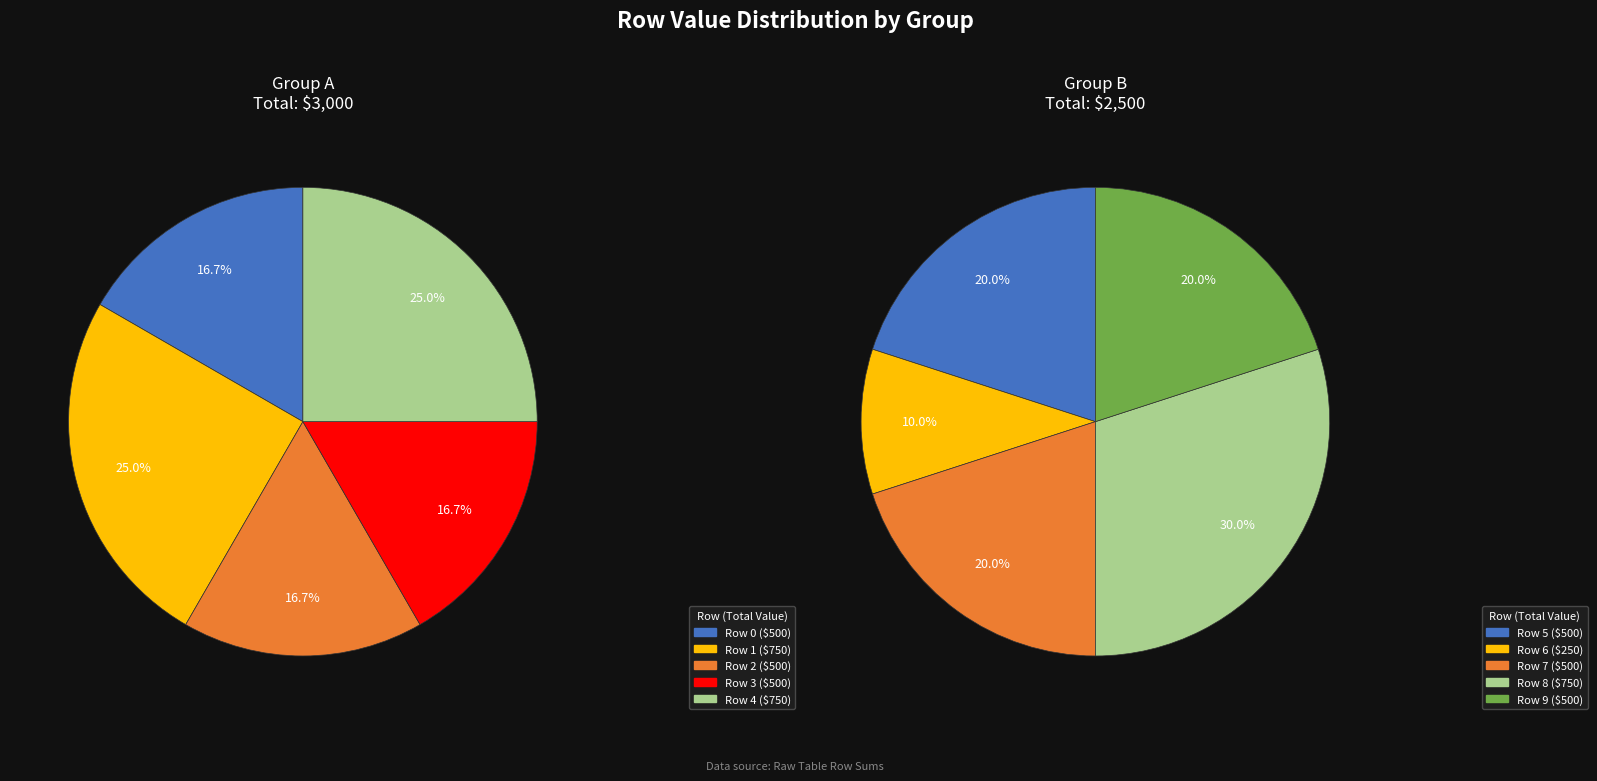

Which has a higher value, Row 1 or Row 4?

Row 1